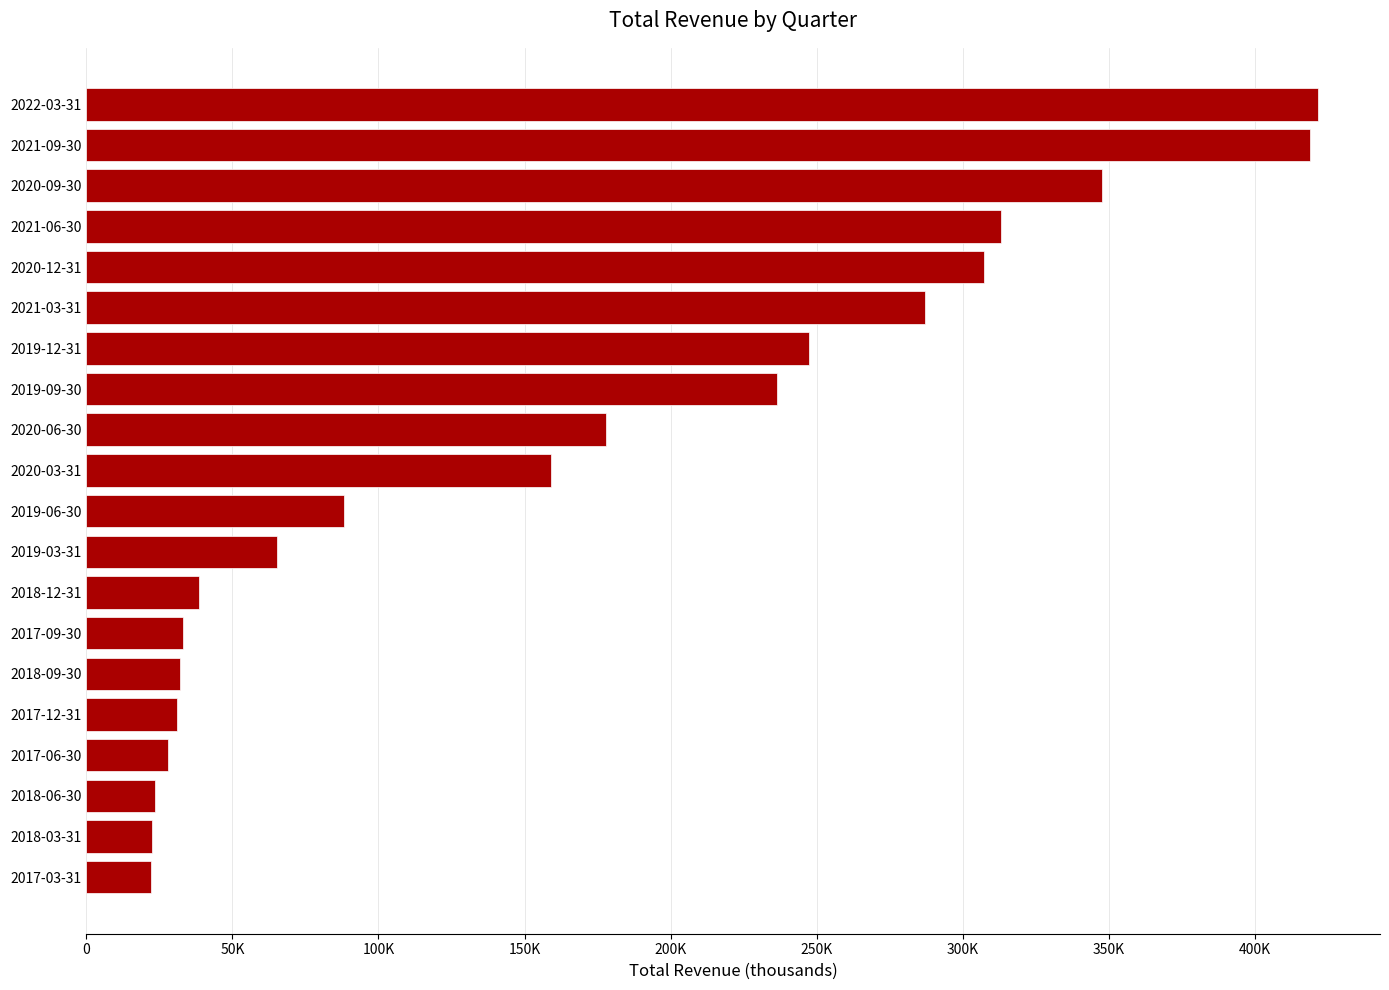

What is the minimum value shown in the chart?

22300